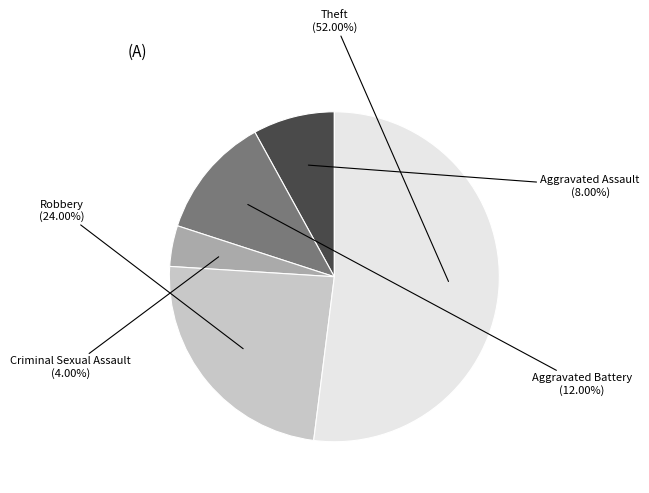

What percentage is the Aggravated Assault slice, to the nearest percent?

8%